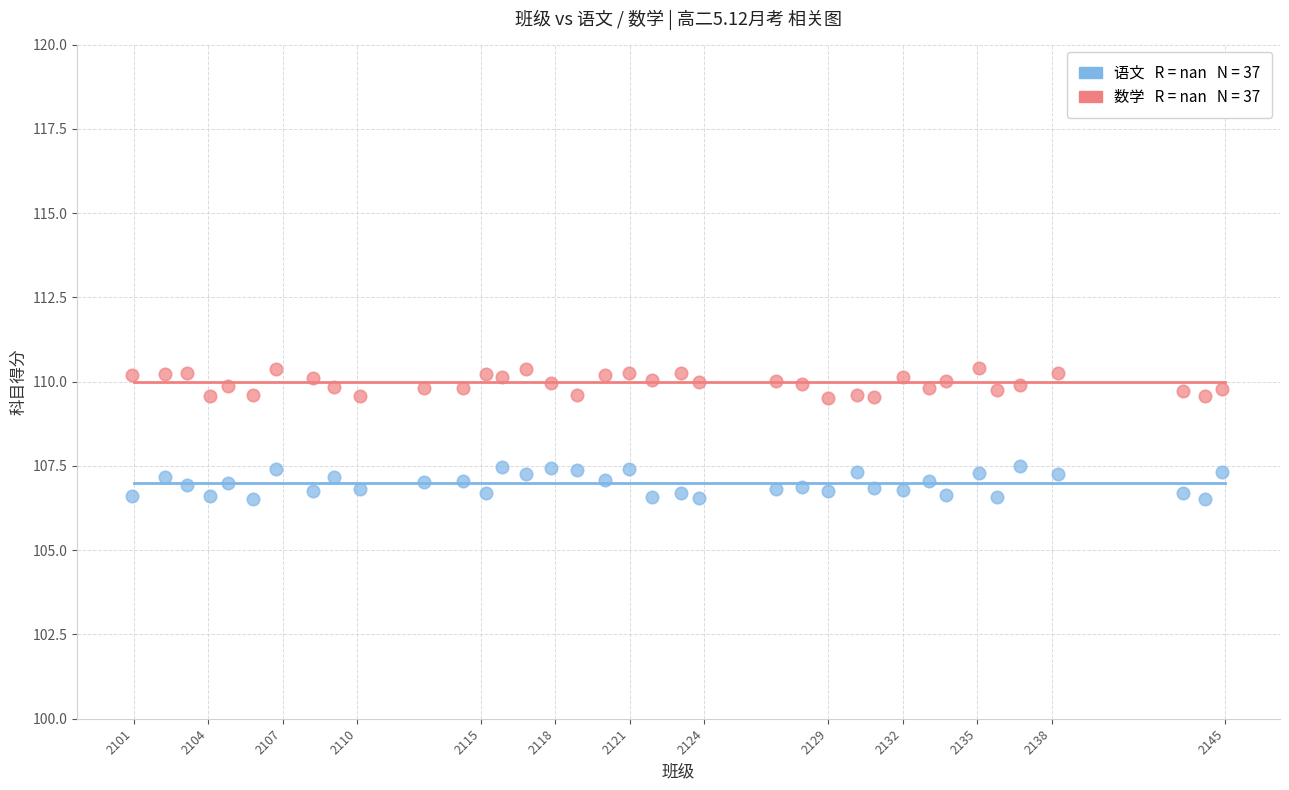

Across all data points, what is the range of Y values (max minus min)?

3.9